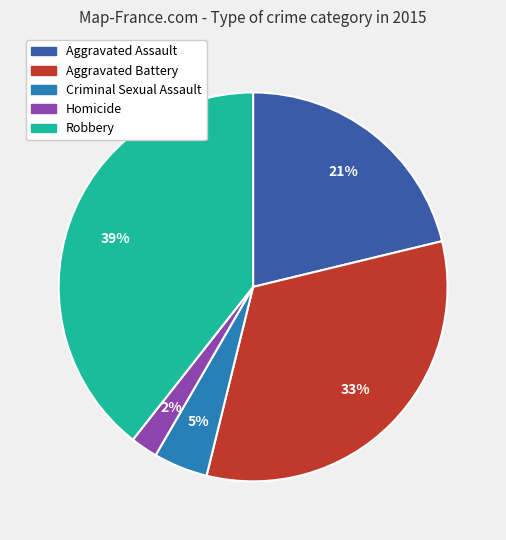

Is it true that Robbery is 49% of the pie?

False